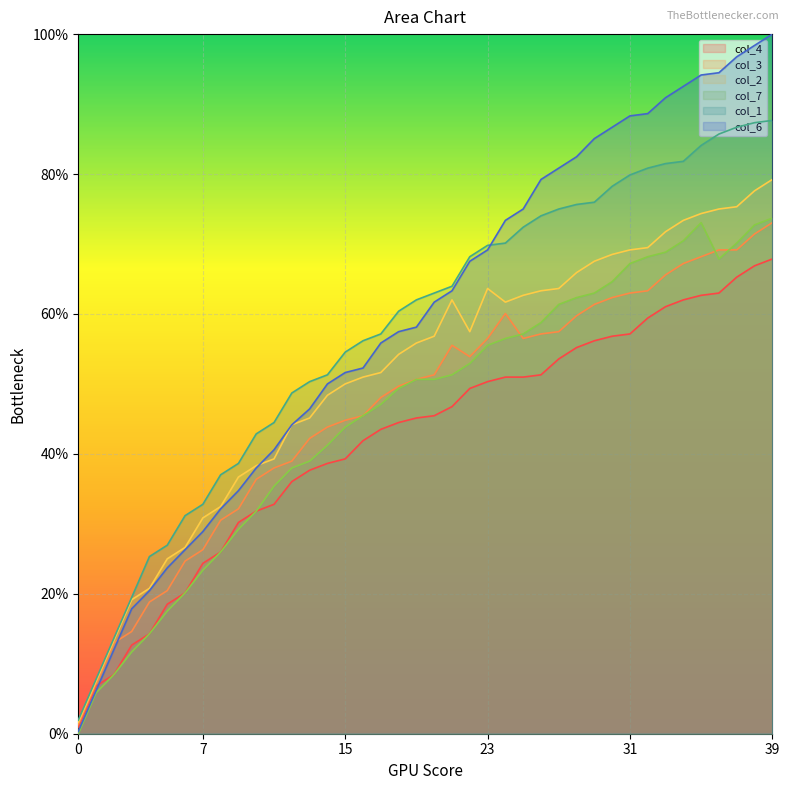

What is the difference between the maximum and minimum values in the col_1 series?

85.7